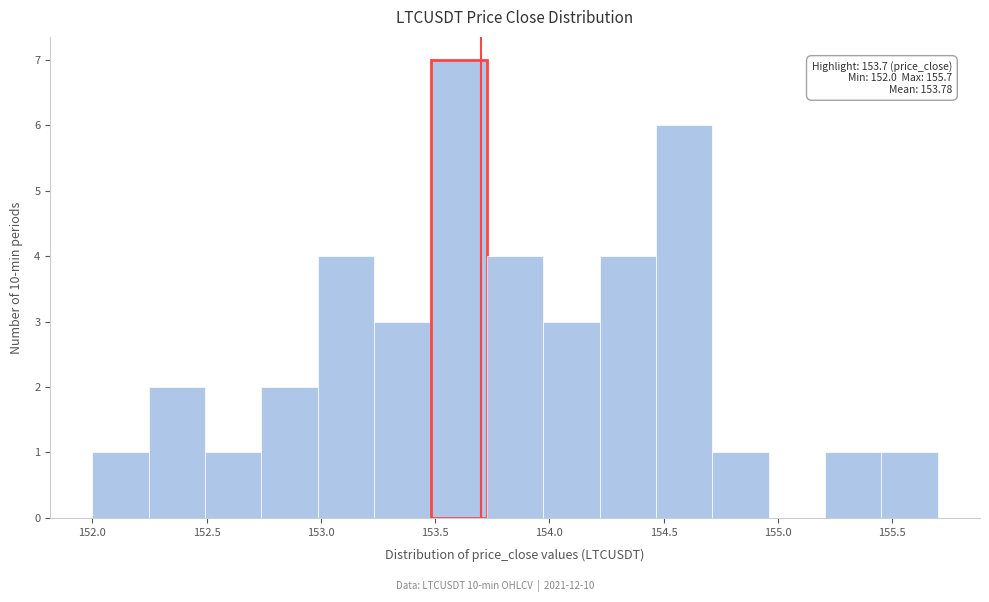

Over which range of the x-axis is the bar tallest?

153.50 to 153.75